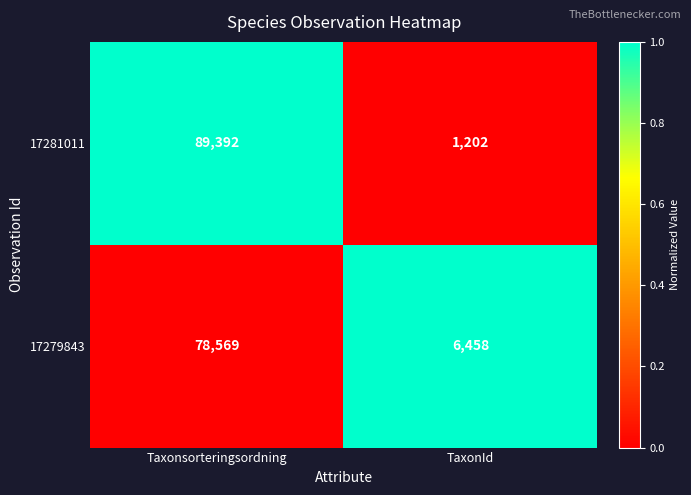

The value of 17279843 at TaxonId is 3756. True or false?

False